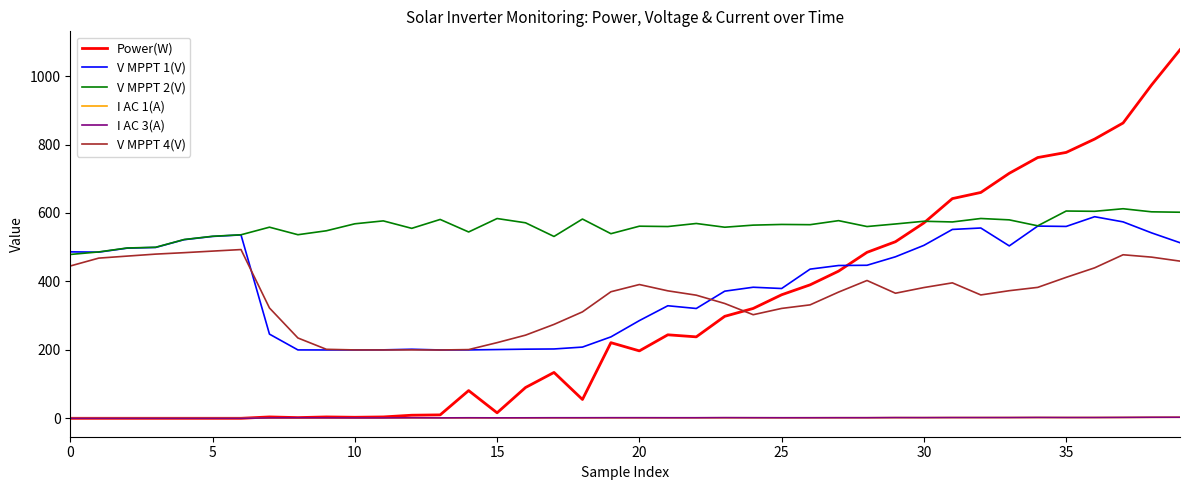

Count the number of data series in this chart.

6